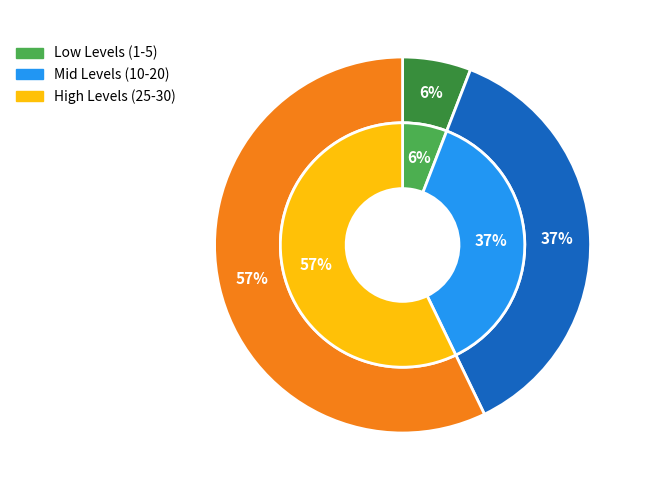

Is Level 15 the majority of the pie?

No